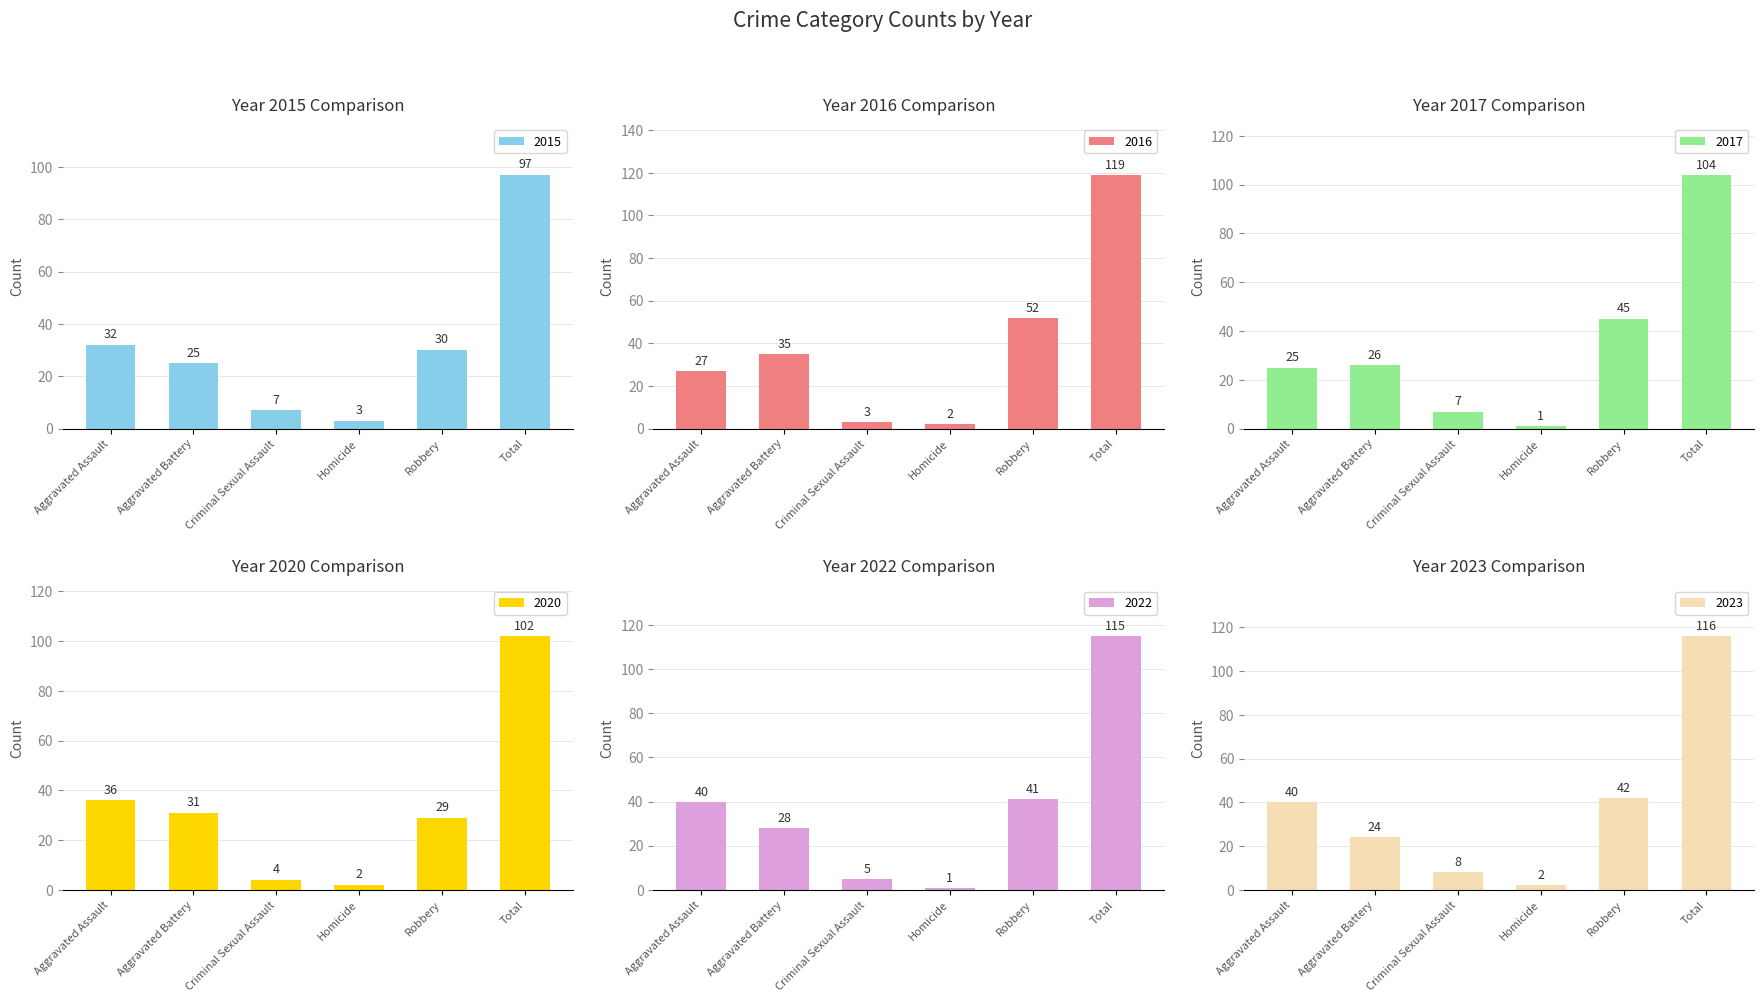

At which category is the sum across all series the highest?

Total